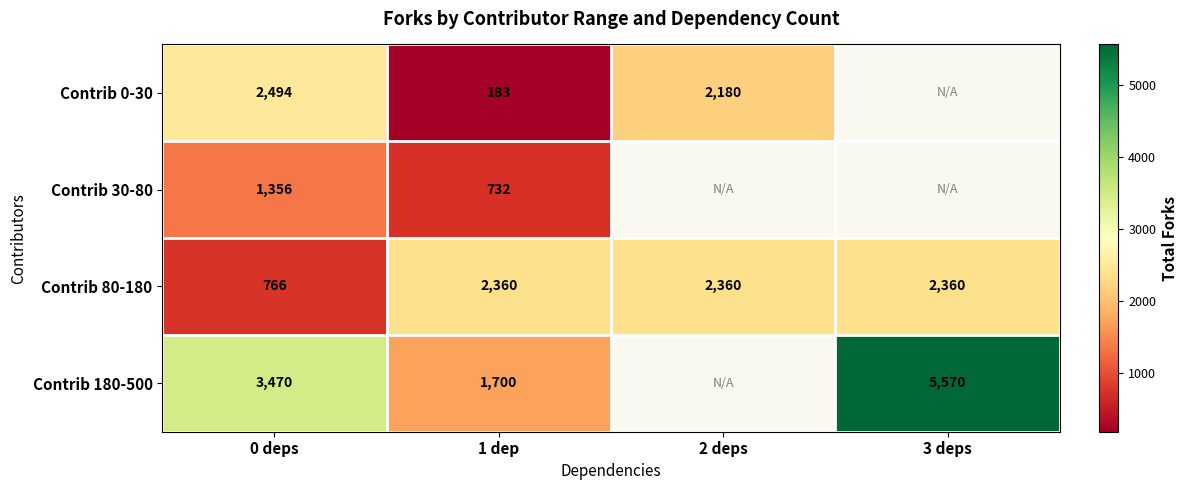

Between 0 deps and 2 deps, which is larger?

0 deps